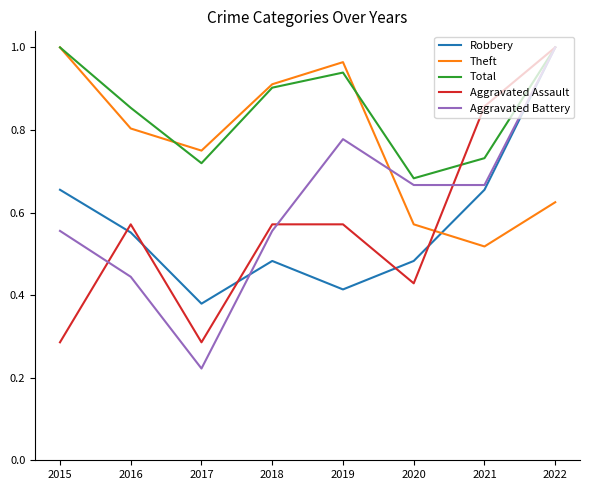

Is it true that Aggravated Battery equals 1.0 at 2022?

True